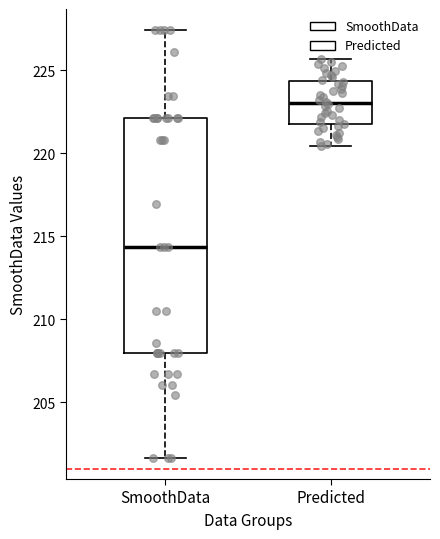

Which box has the lowest median line?

SmoothData